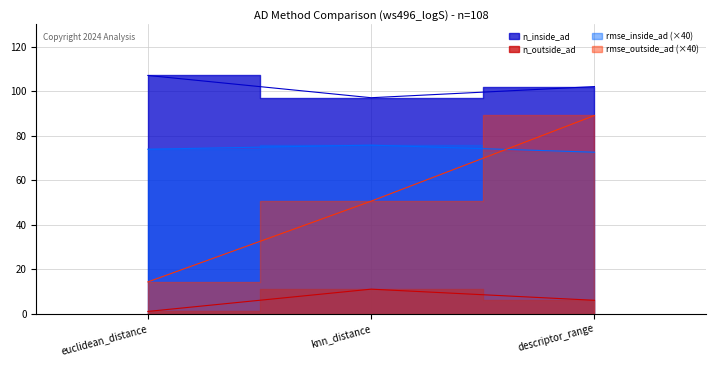

The value of rmse_outside_ad at knn_distance is 11.3. True or false?

False